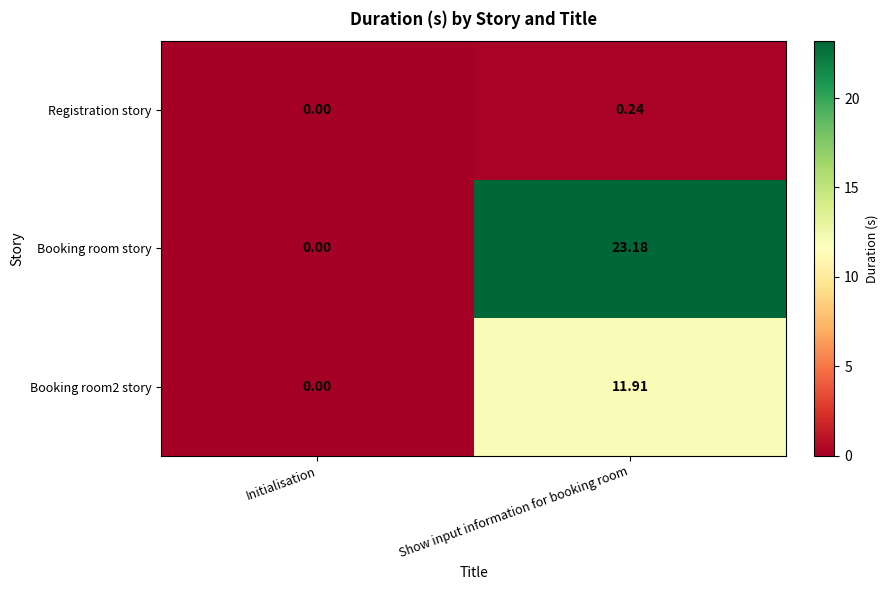

List the series in order of their overall mean, highest first.

Booking room story, Booking room2 story, Registration story